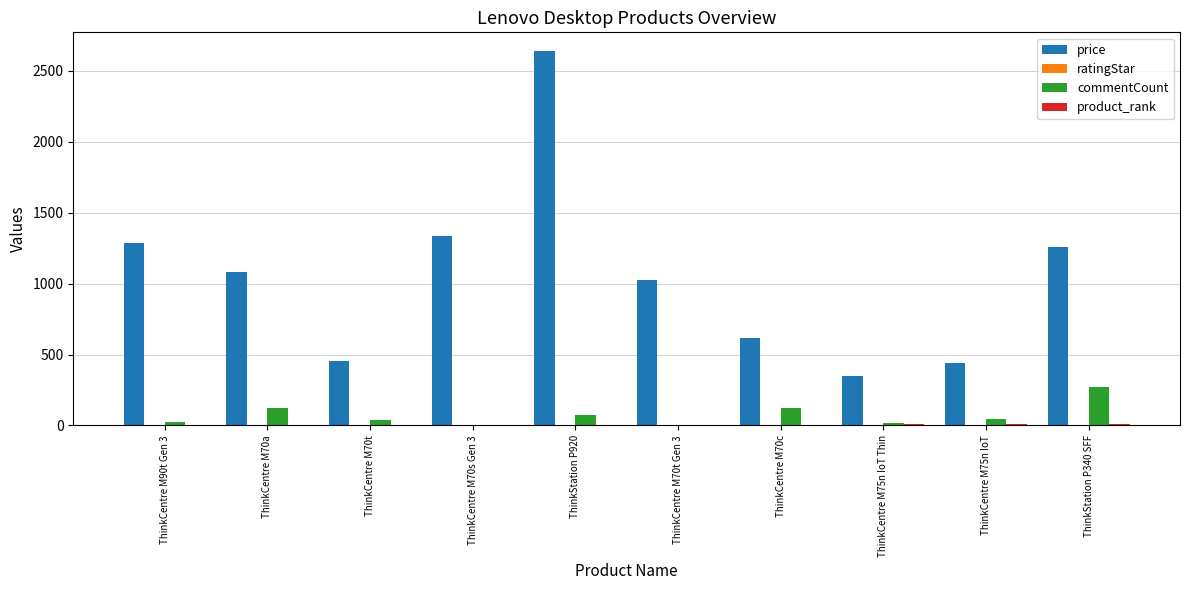

Which category has the highest value in the price series?

ThinkStation P920